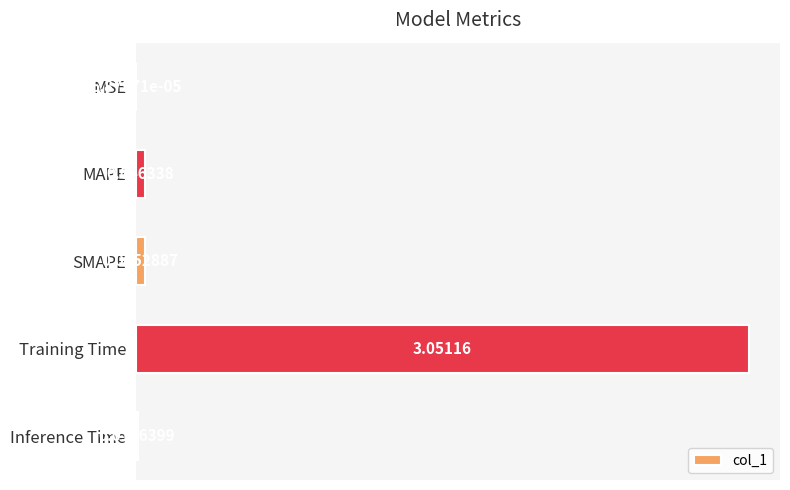

At which category does the chart reach its peak across all series?

Training Time